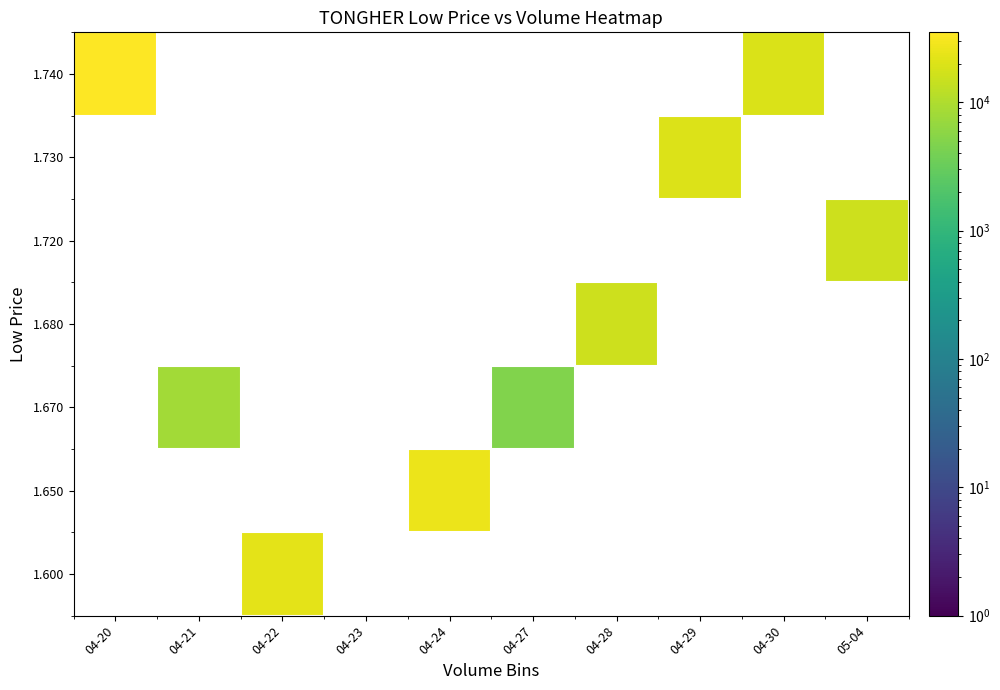

How many data points does each series have?

10